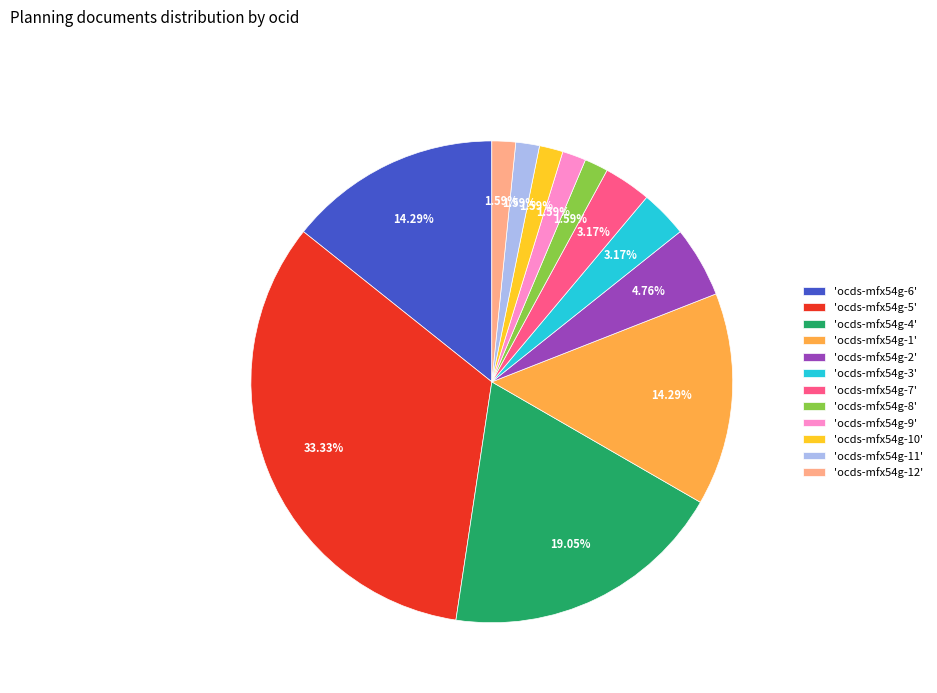

Does any single category account for the majority?

No